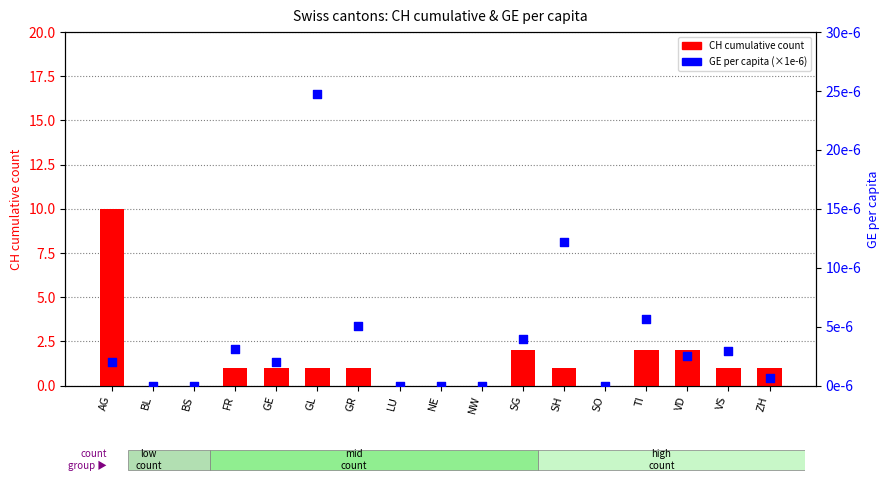

Which series contains the highest Y value?

CH (cumulative count)